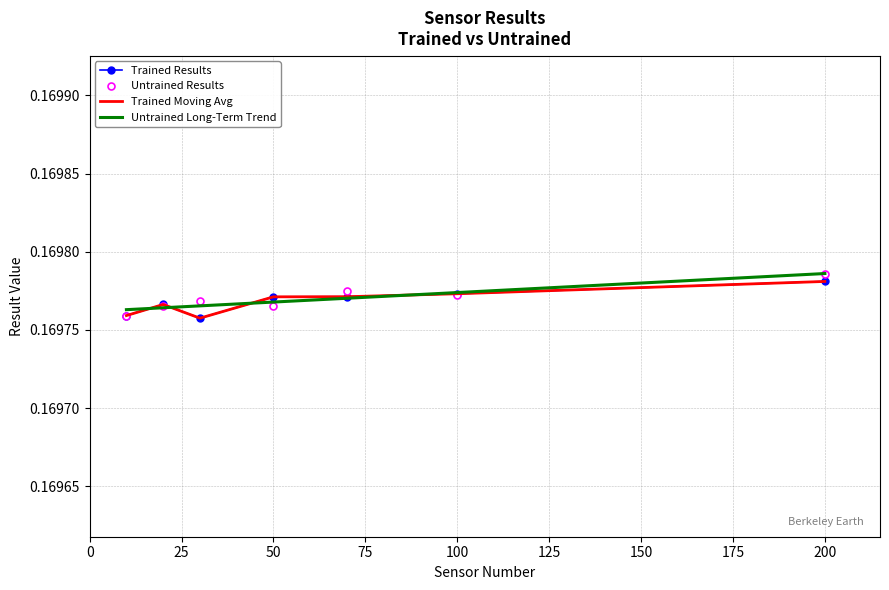

Reading left to right, what are all the values shown in this chart?

trained_results: 0.2	0.2	0.2	0.2	0.2	0.2	0.2
trained_max: 0.2	0.2	0.2	0.2	0.2	0.2	0.2
untrained_results: 0.2	0.2	0.2	0.2	0.2	0.2	0.2